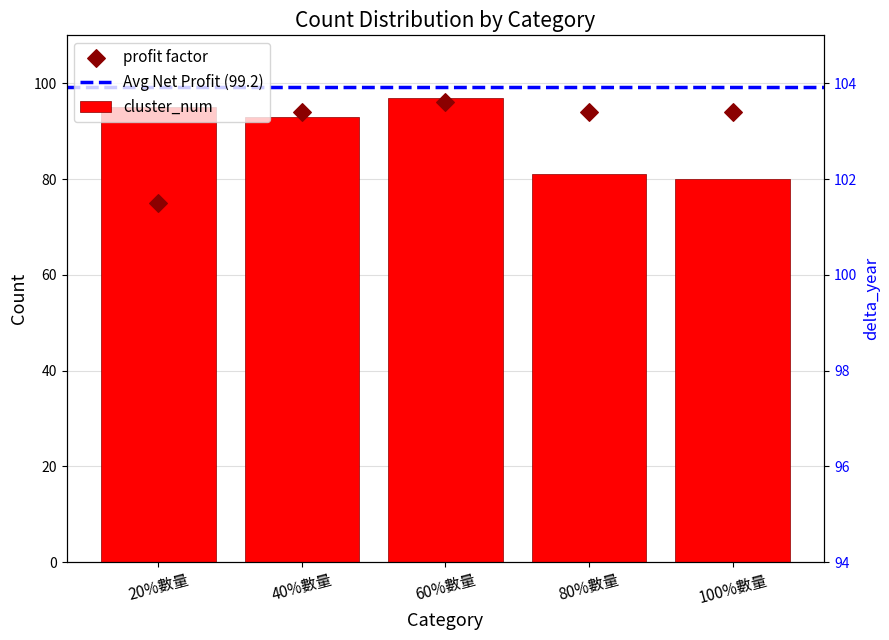

At which category is the sum across all series the highest?

60%數量